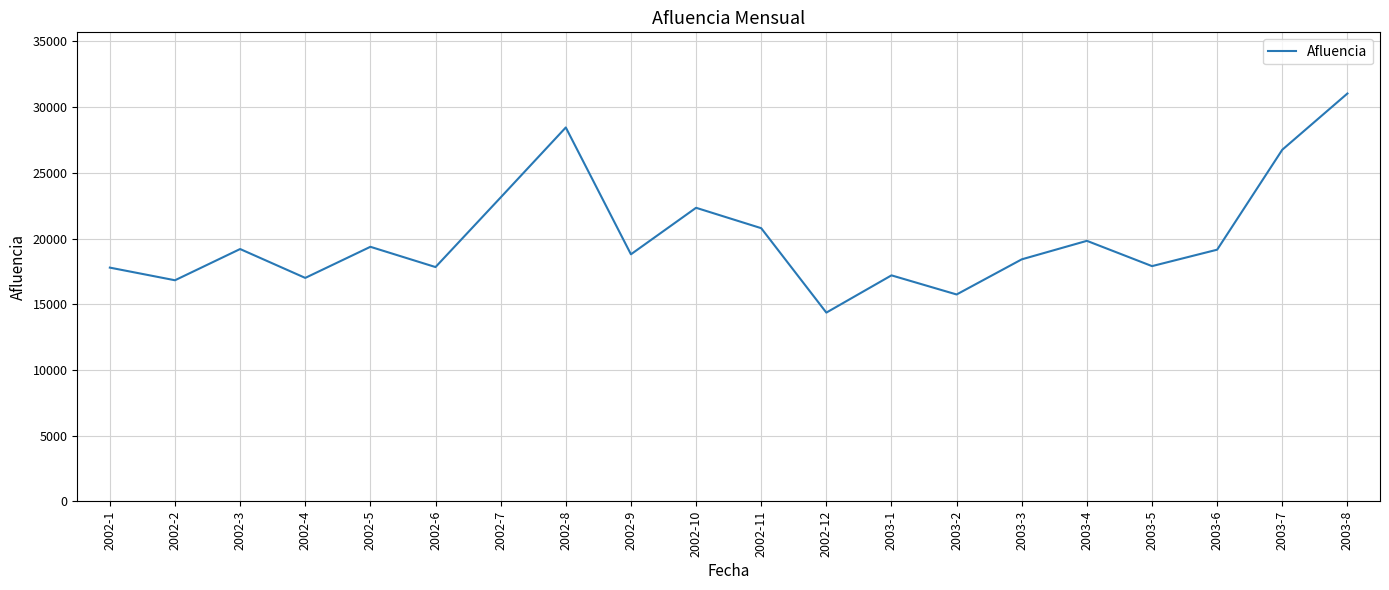

What is the sum of all values?

401897